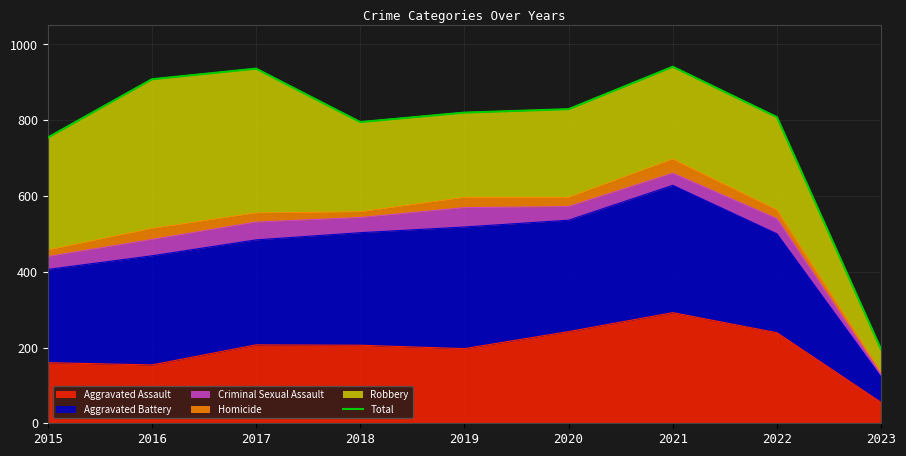

What is the change in value from 2020 to 2023?

-634